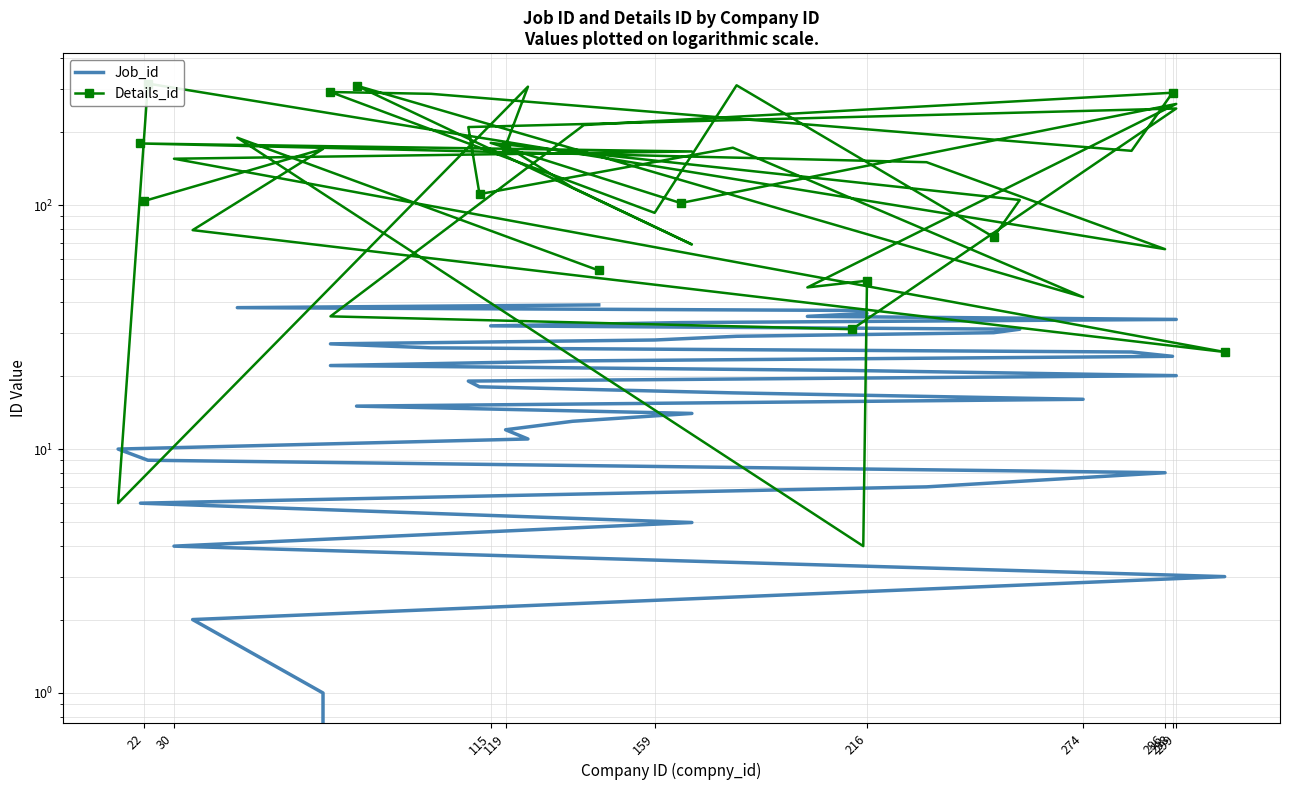

Reading right to left, transcribe all the data shown in this chart.

Job_id: 39	38	37	36	35	34	33	32	31	30	29	28	27	26	25	24	23	22	21	20	19	18	17	16	15	14	13	12	11	10	9	8	7	6	5	4	3	2	1	0
Details_id: 54	189	4	49	46	260	102	180	105	74	310	93	291	286	167	289	213	35	31	249	209	111	172	42	309	69	118	175	306	6	315	66	150	179	166	155	25	79	170	104